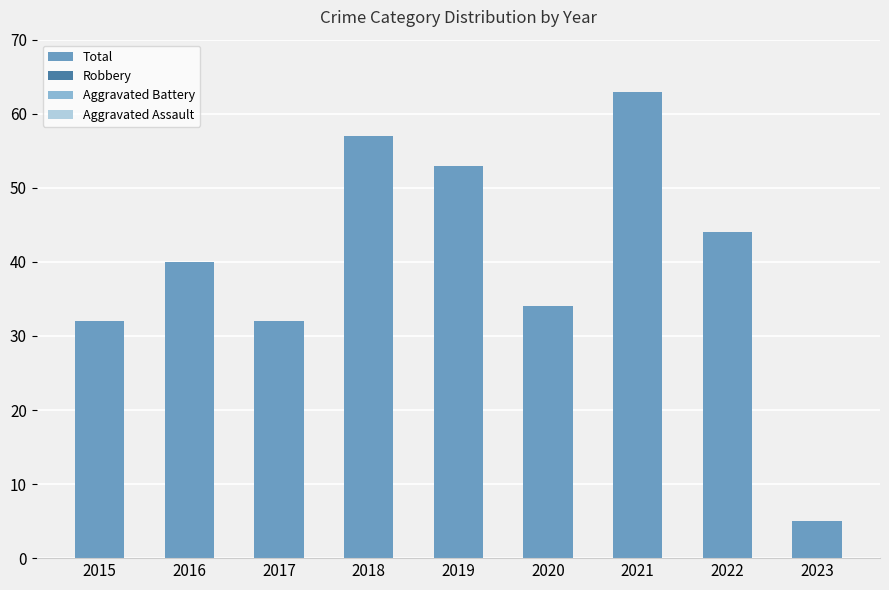

At which category does the chart reach its peak across all series?

2021